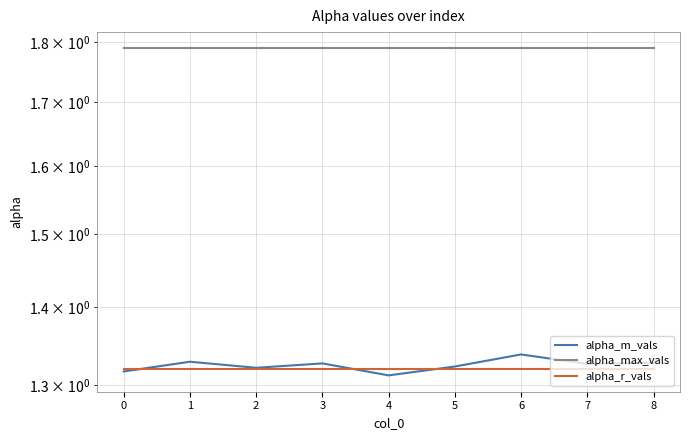

How many lines are shown in the chart?

3